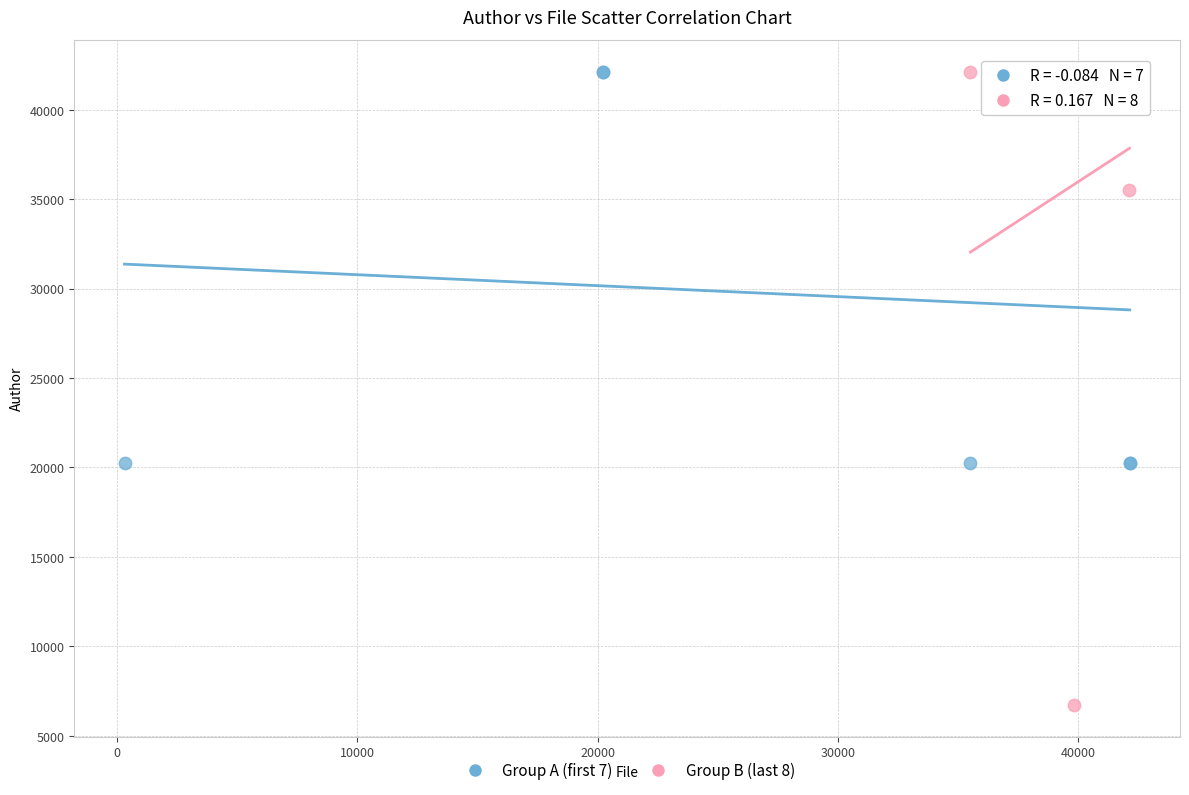

What are all the series names shown in the legend?

Group A (first 7), Group B (last 8)